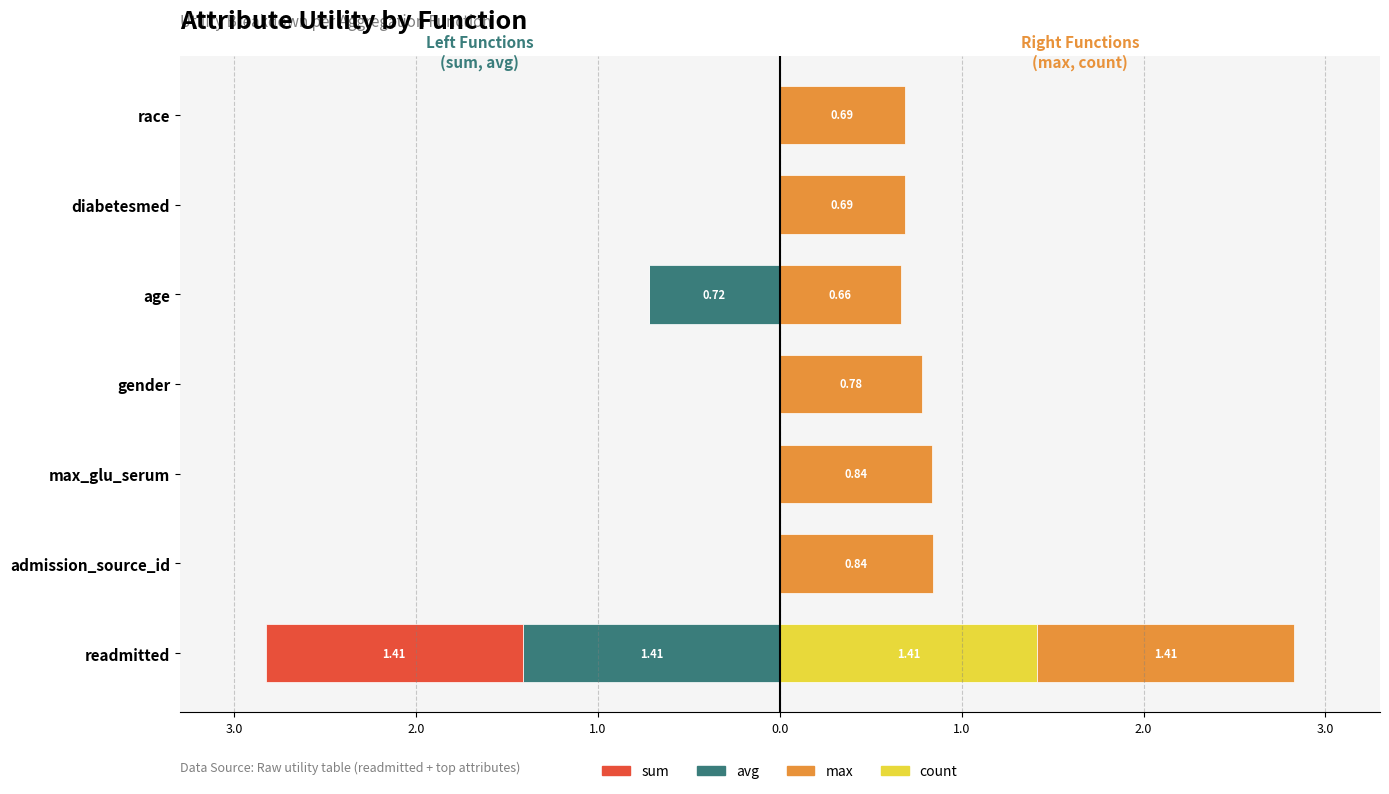

Count the number of categories in the chart.

7